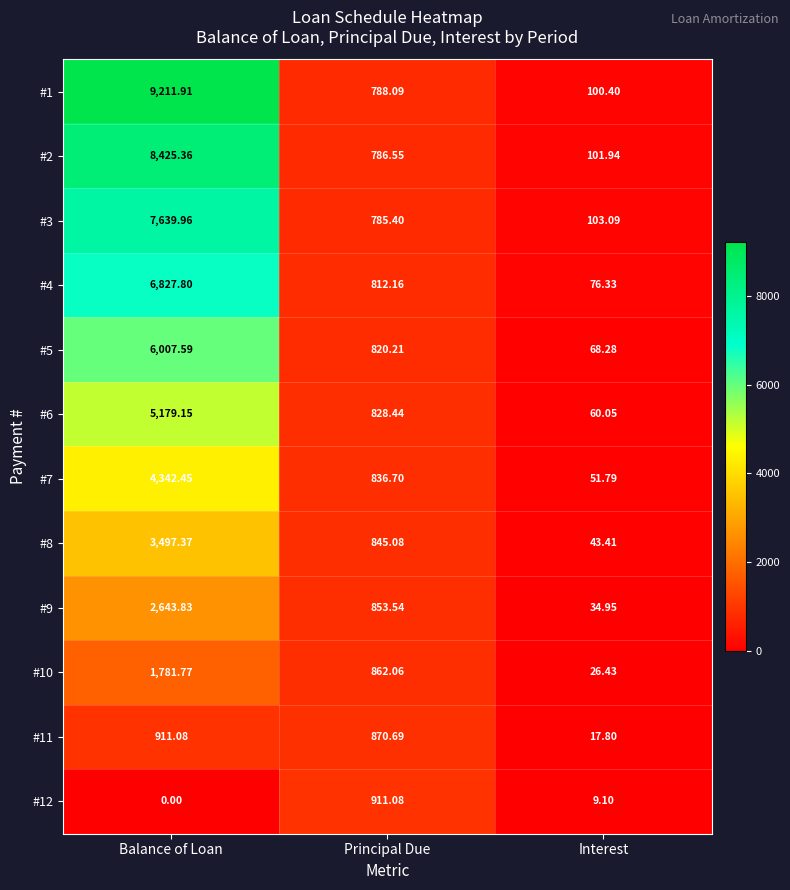

What is the spread (max minus min) of values at Principal Due?

125.7